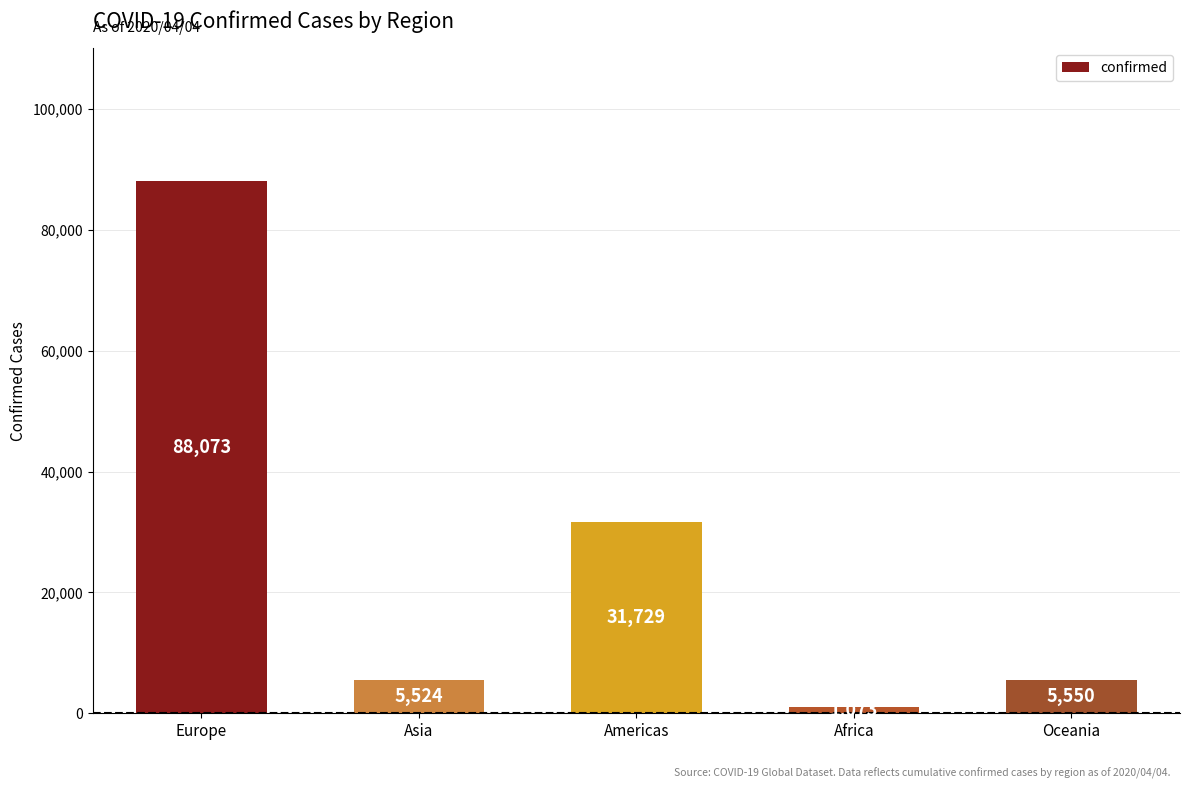

Are the bars grouped side by side (vs. stacked)?

No